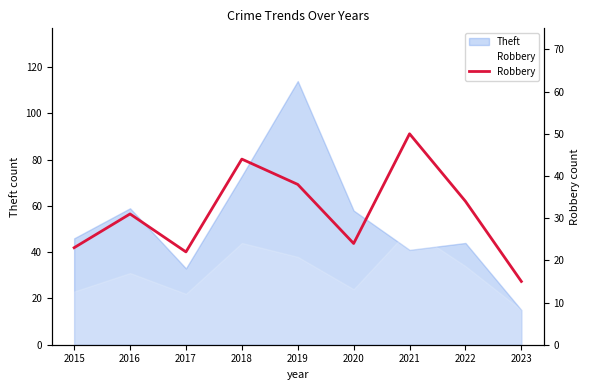

Which has a higher value, 2023 or 2022?

2022